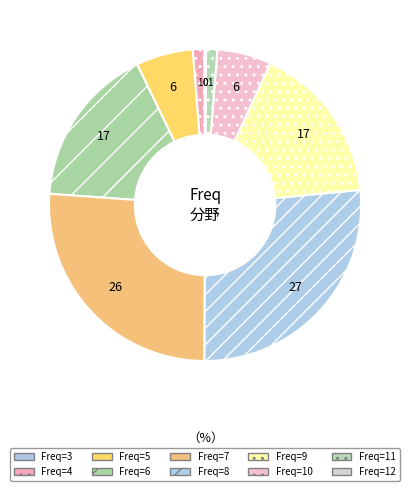

How many slices are in this pie chart?

10